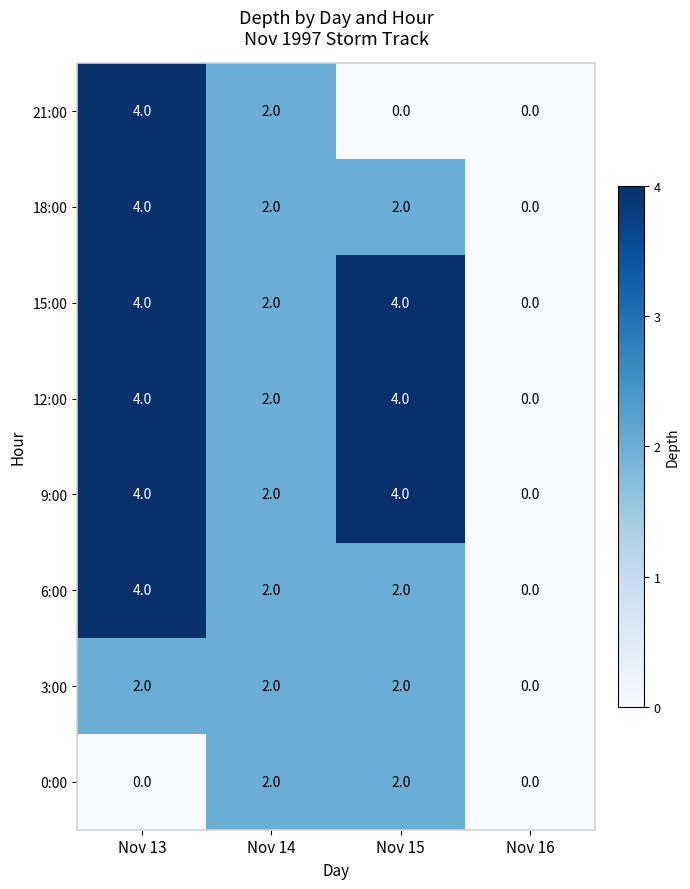

Which category has the lowest value in the 15:00 series?

Nov 16